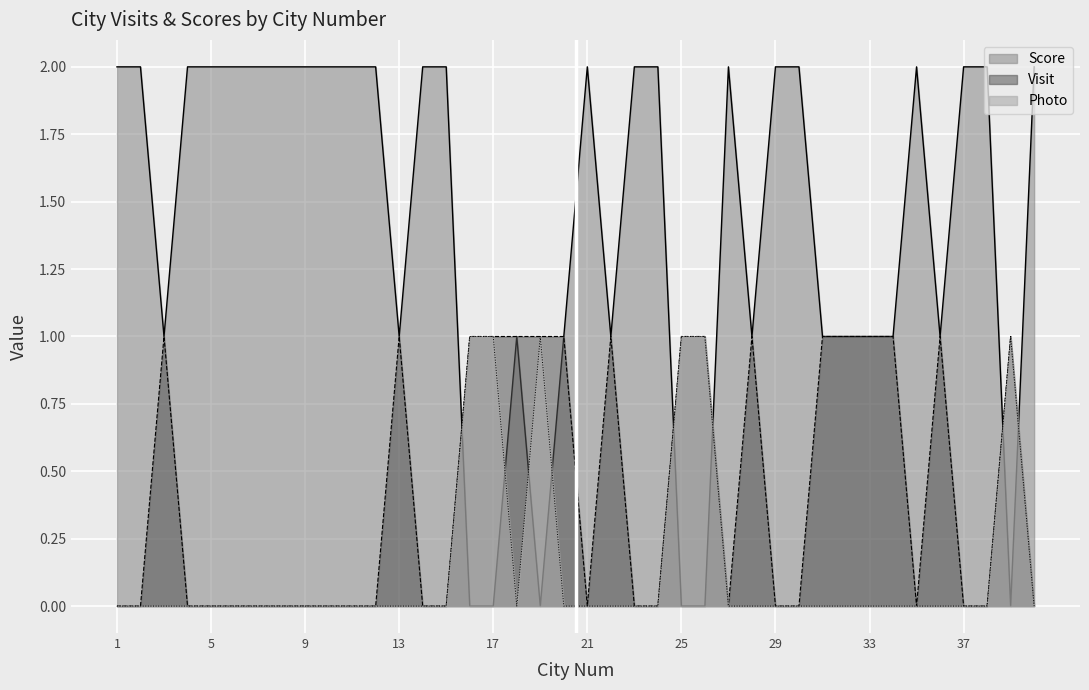

What is the sum of all Photo values?

6